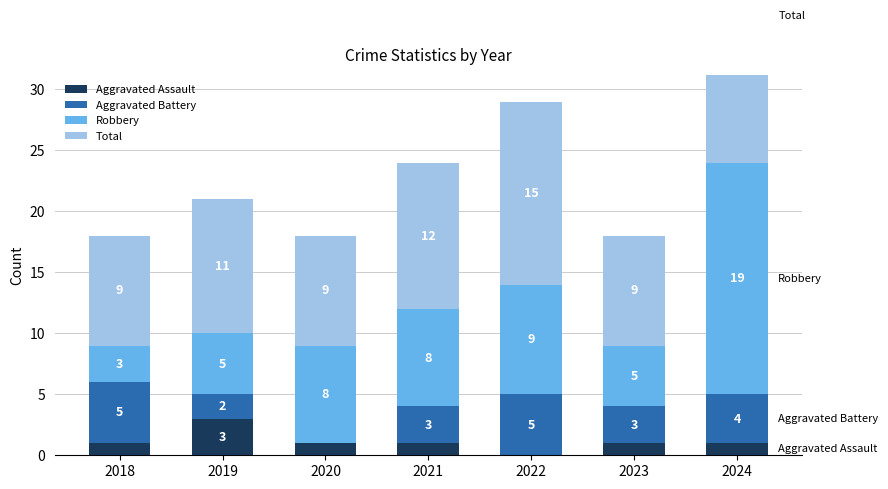

The value of Aggravated Assault at 2020 is 0. True or false?

False